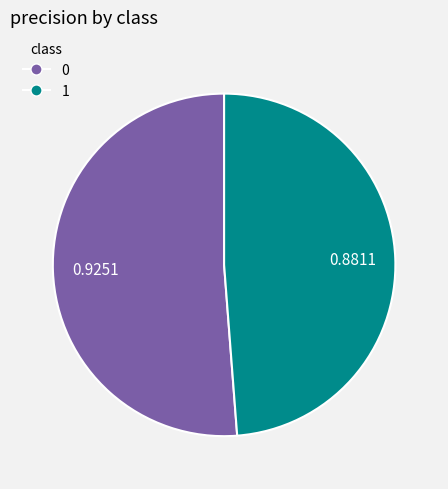

Which category has the smallest portion of the pie?

1